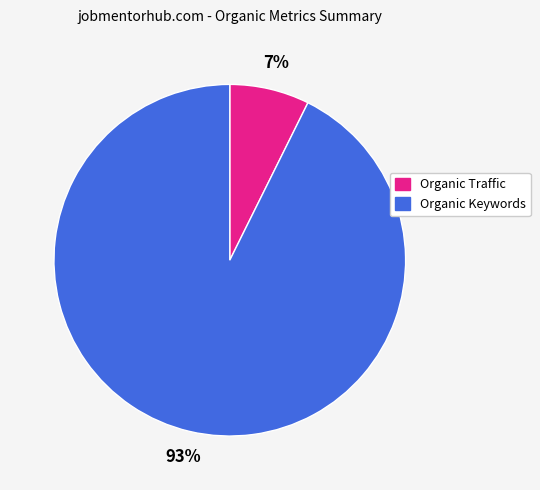

How many segments does this pie chart have?

2